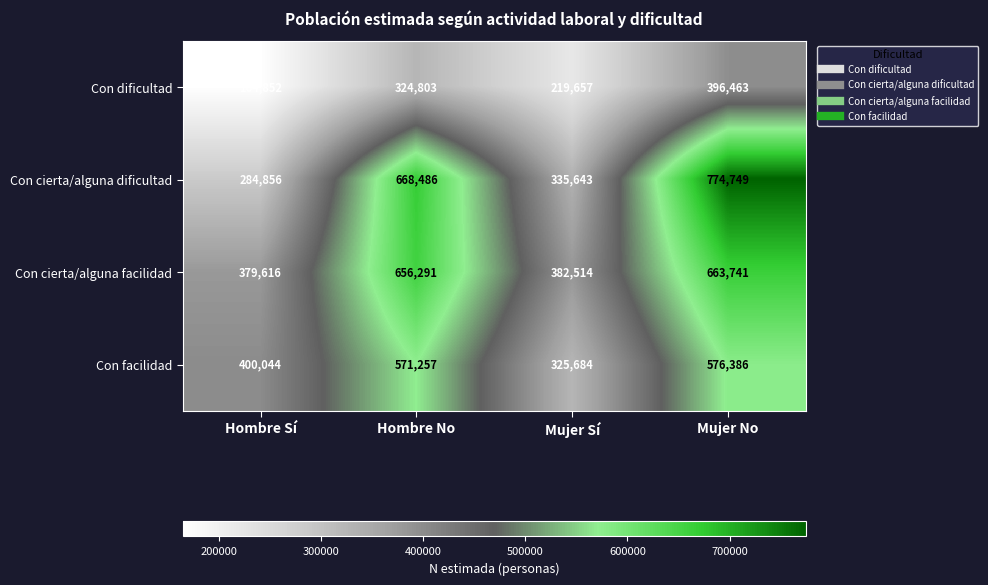

List the series in order of their peak value, highest first.

Con cierta/alguna dificultad, Con cierta/alguna facilidad, Con facilidad, Con dificultad